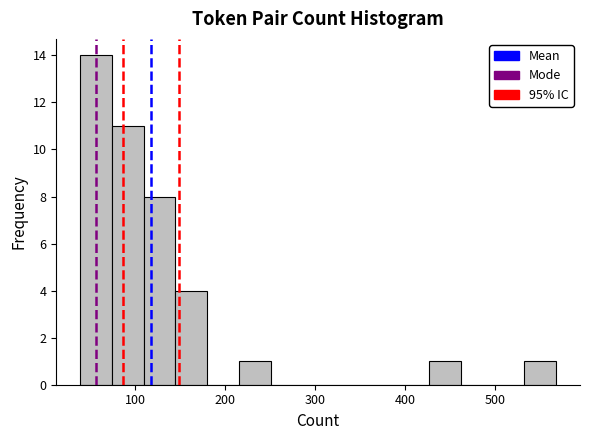

Around what value on the x-axis is the tallest bar? Give the approximate position of its centre, as read against the axis.

60